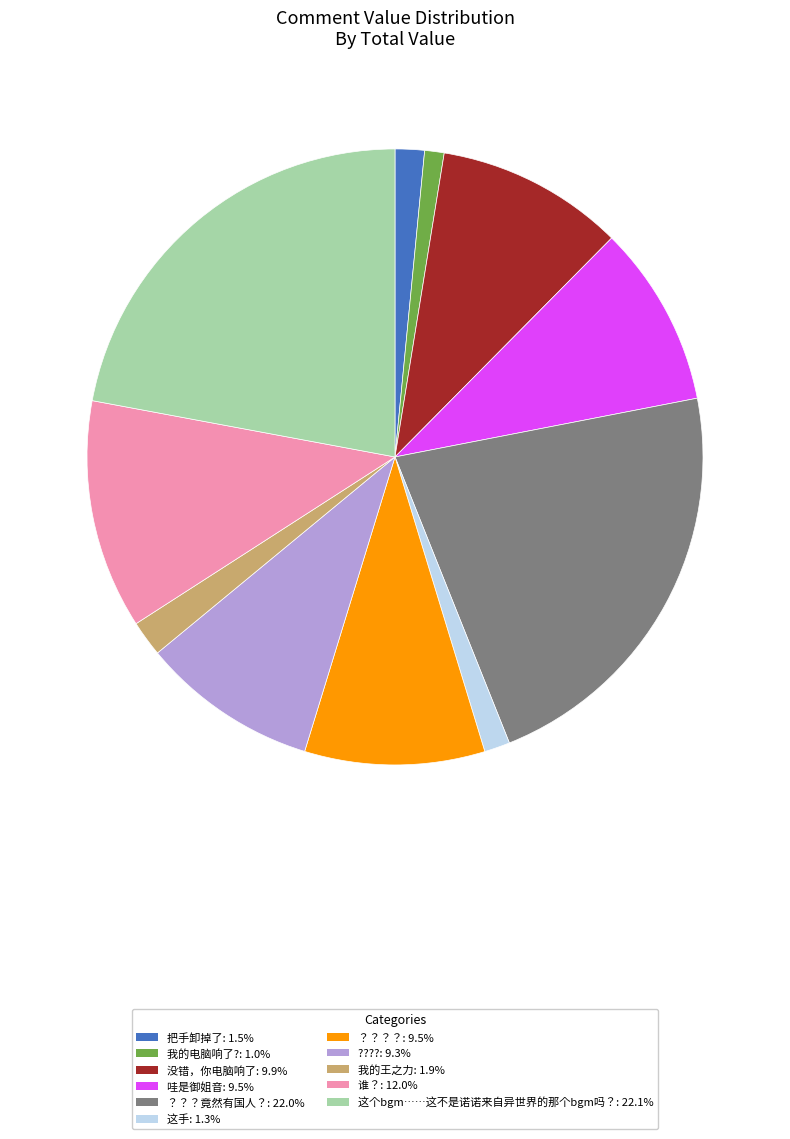

How many segments does this pie chart have?

11